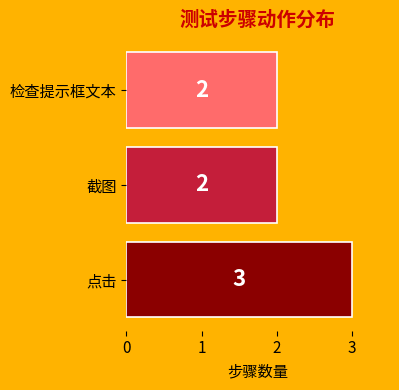

How many values are between 2 and 3?

3